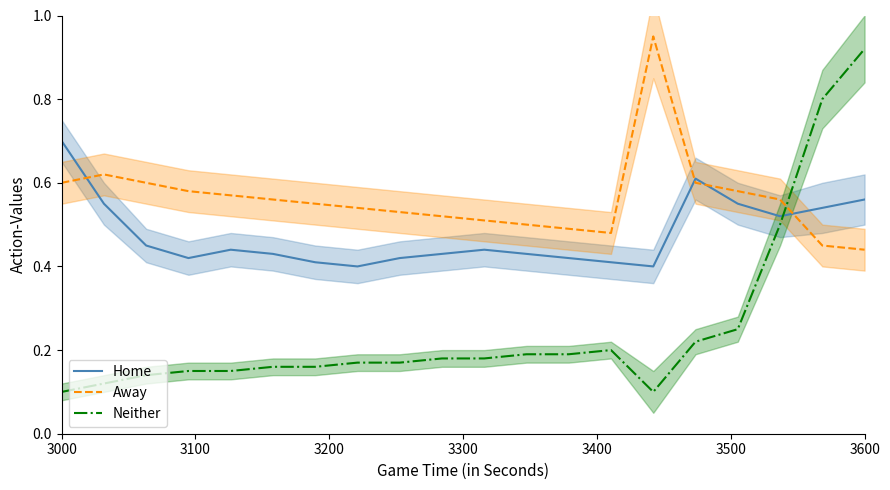

What is the highest value of the Home series?

0.7